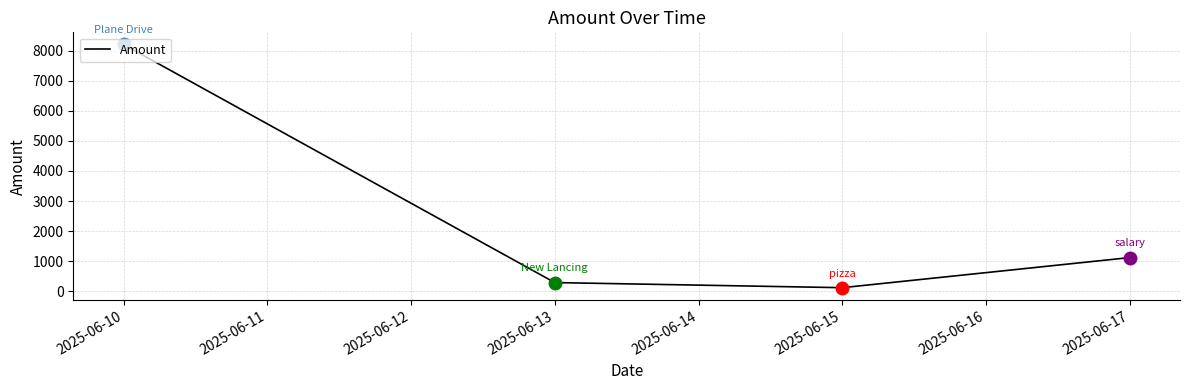

What is the difference between the values at 2025-06-13 and 2025-06-17?

830